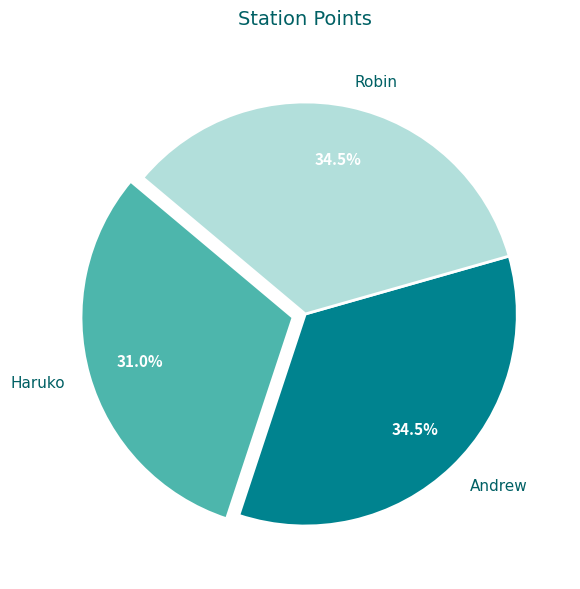

What percentage do Robin and Andrew together represent?

69.0%